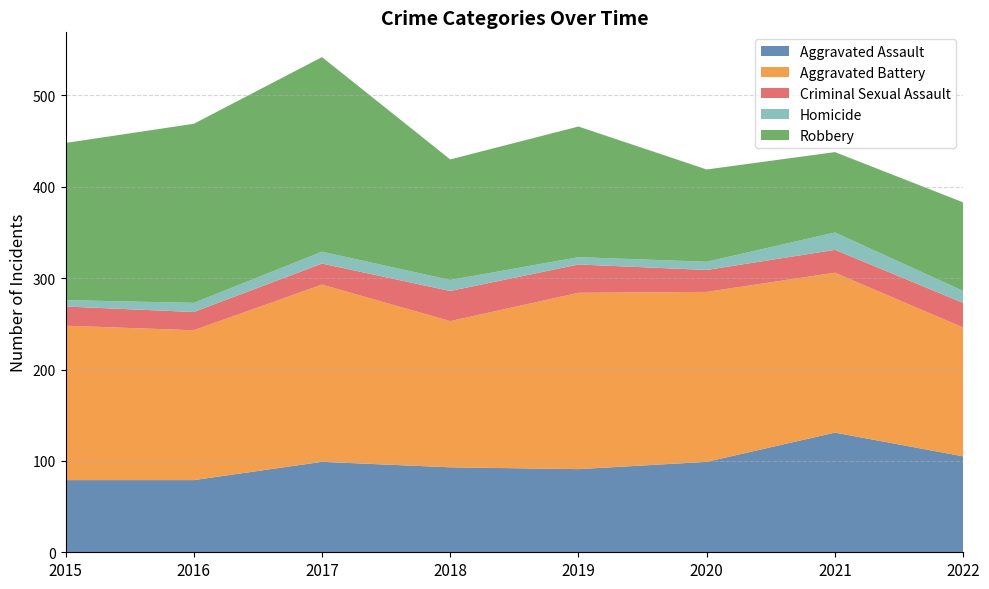

Reading left to right, list all the values displayed in this chart.

Aggravated Assault: 79	79	99	93	91	99	131	105
Aggravated Battery: 169	164	194	160	193	186	175	141
Criminal Sexual Assault: 21	20	23	33	31	24	25	27
Homicide: 7	10	13	12	8	9	19	13
Robbery: 172	196	213	132	143	101	88	97